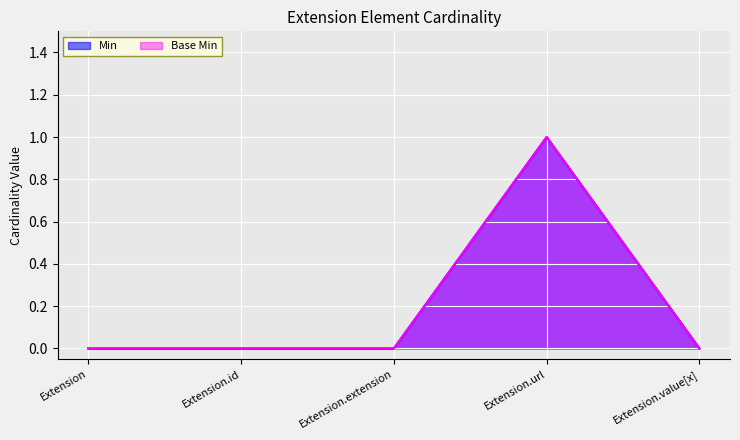

The value of Min at Extension.id is 1. True or false?

False